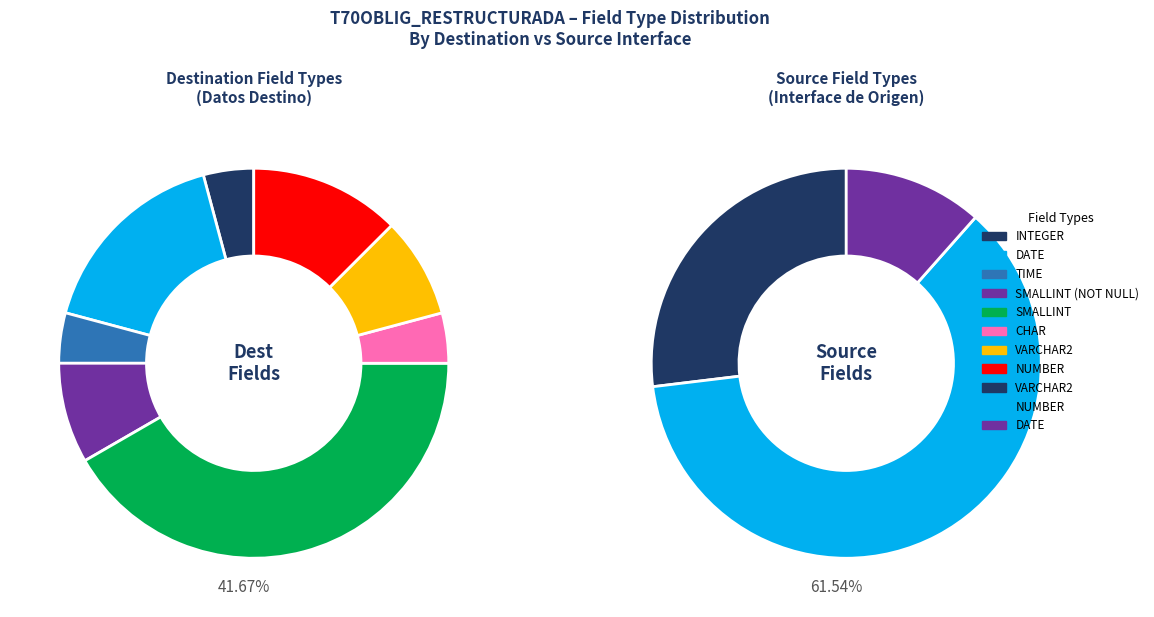

How many slices are in this pie chart?

8